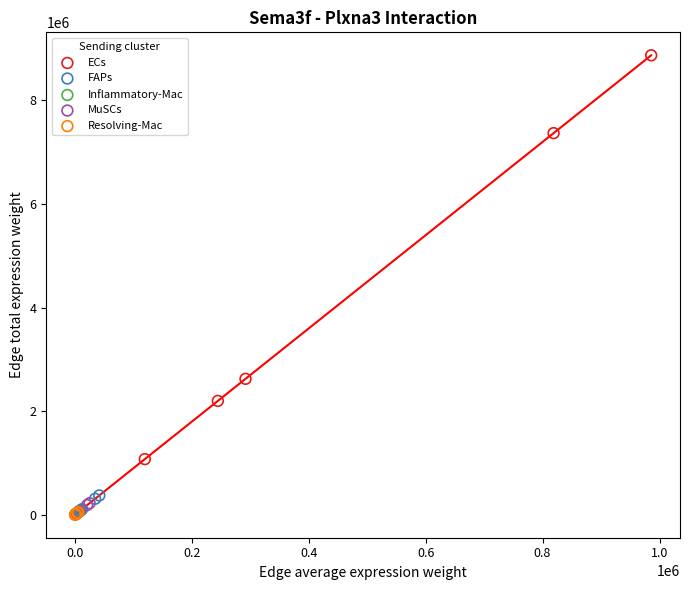

Which series contains the highest Y value?

ECs